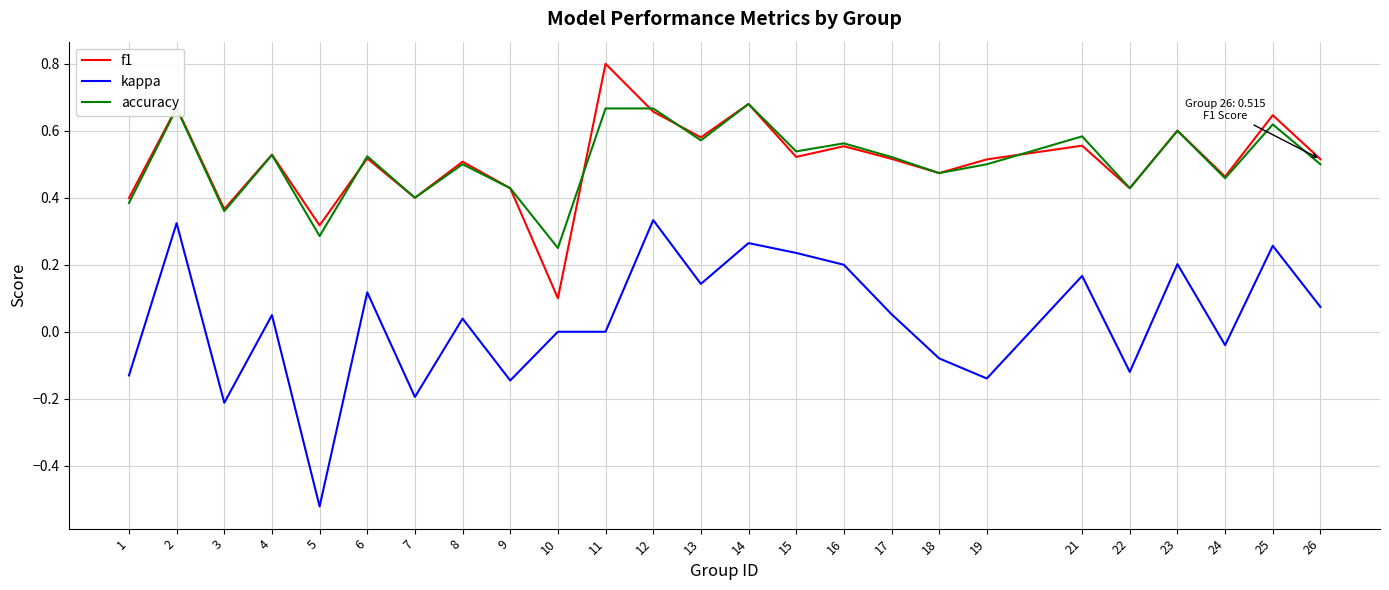

Is it true that kappa equals 0.3 at 23?

False